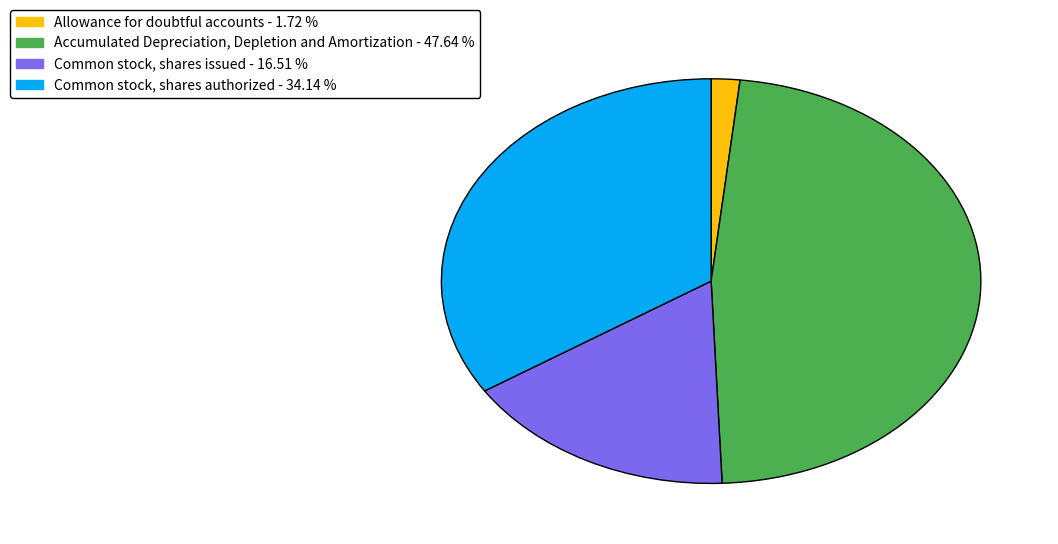

Between Common stock, shares issued and Accumulated Depreciation, Depletion and Amortization, which is larger?

Accumulated Depreciation, Depletion and Amortization